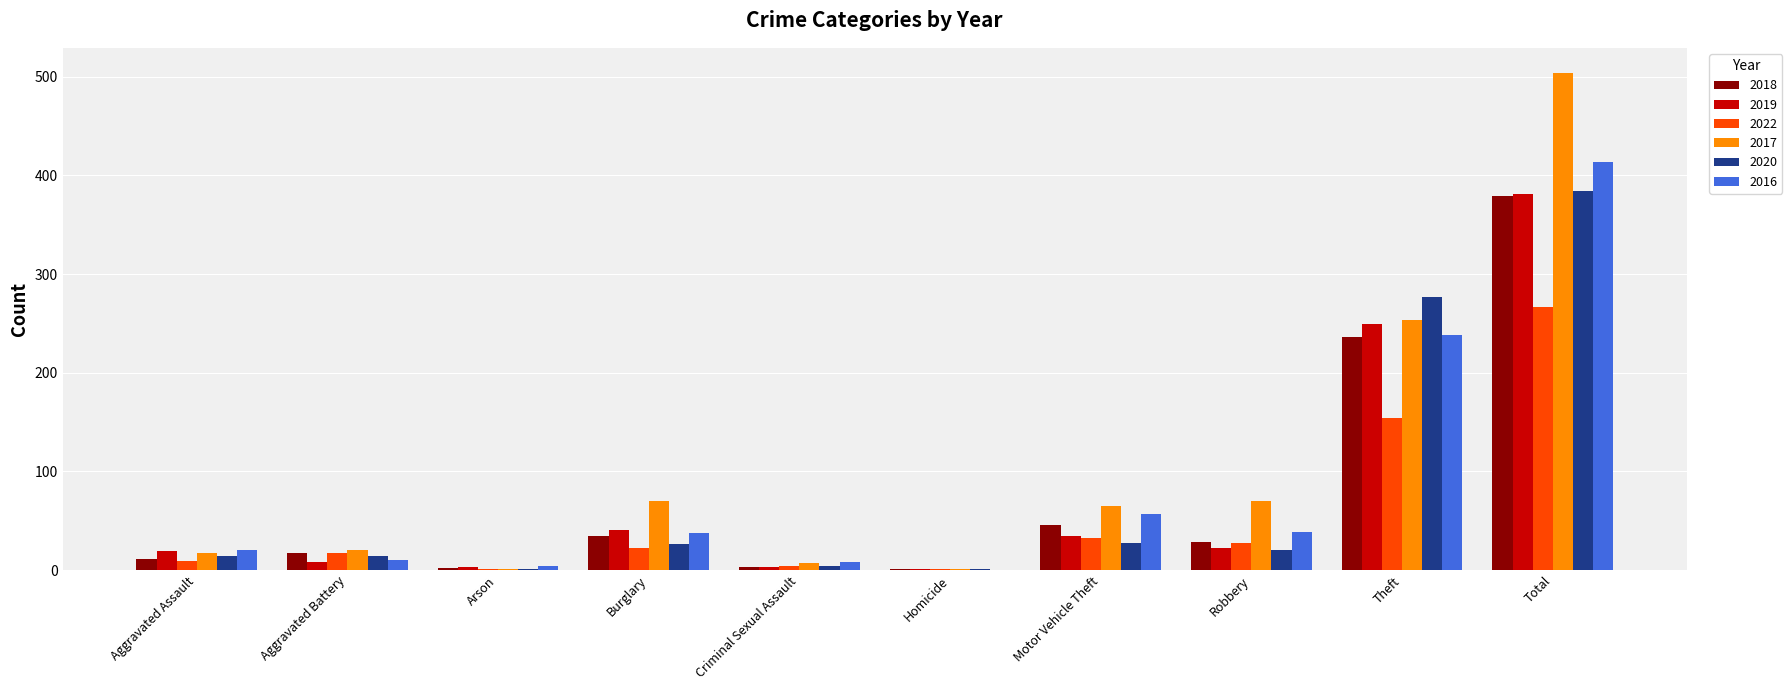

What is the highest value of the 2020 series?

384